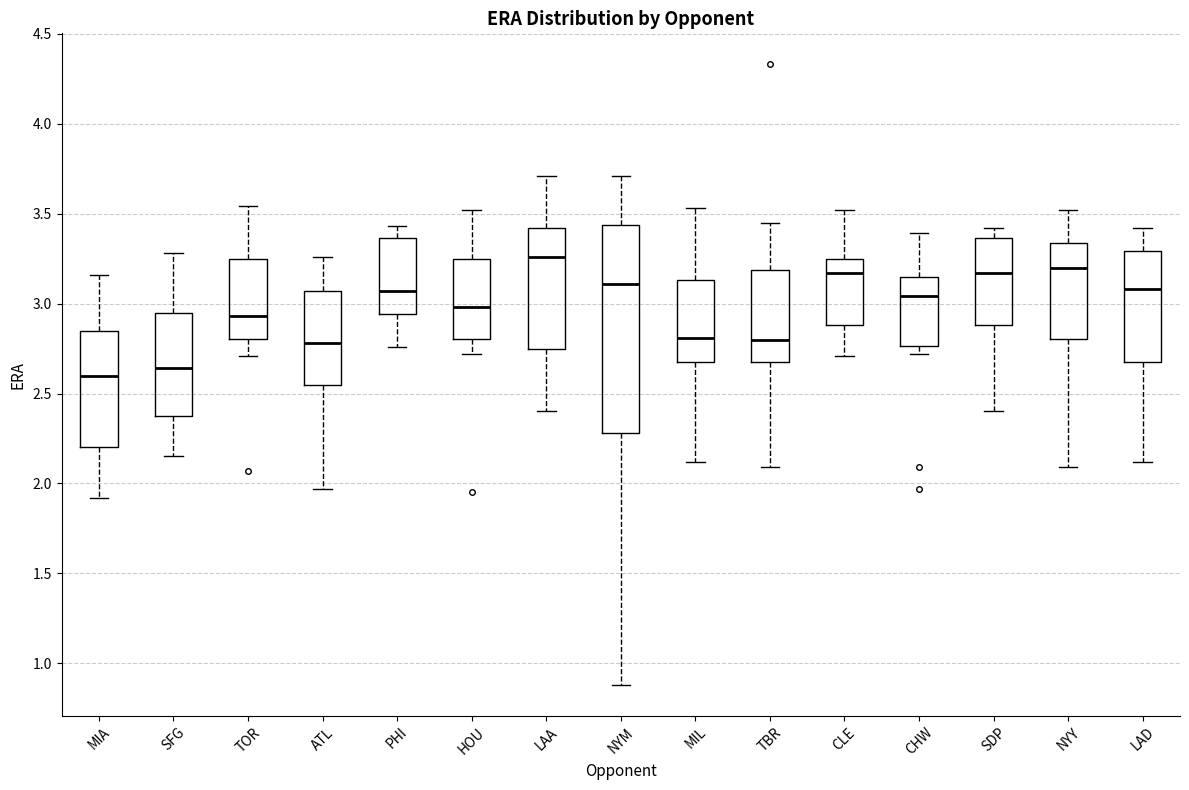

Comparing the boxes themselves (not the whiskers), which one is the tallest?

NYM